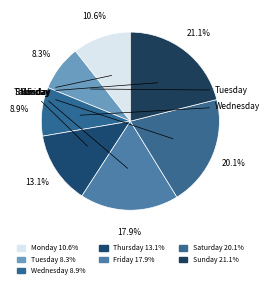

Is it true that Tuesday is 8% of the pie?

True